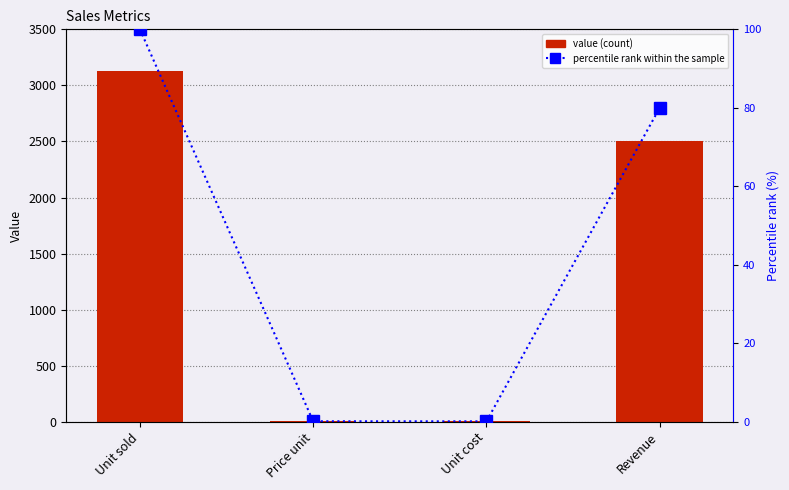

Which category has the lowest value in the value series?

Unit cost